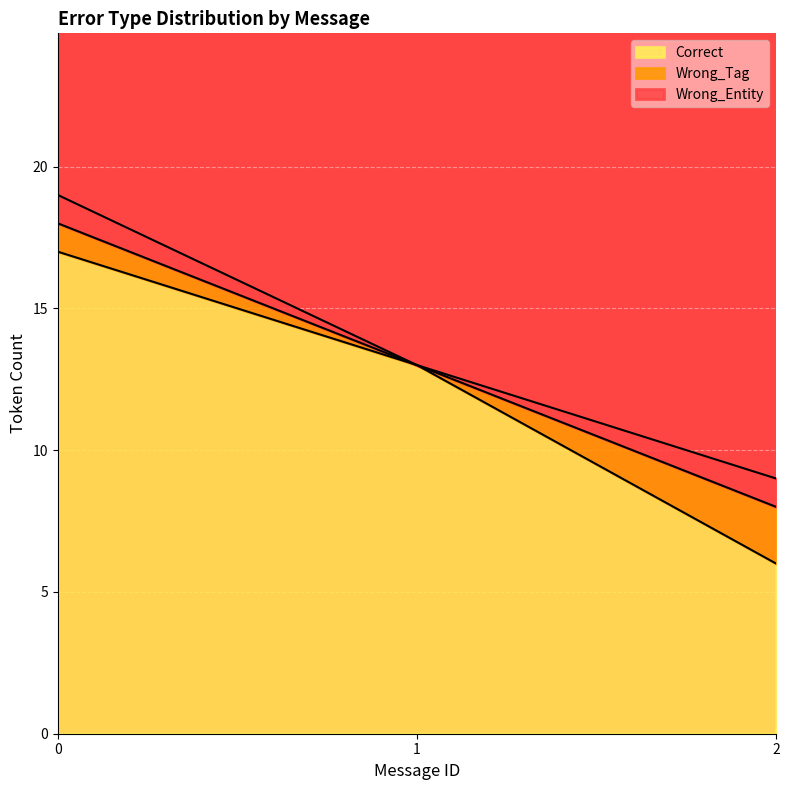

What is the minimum value for Correct?

6